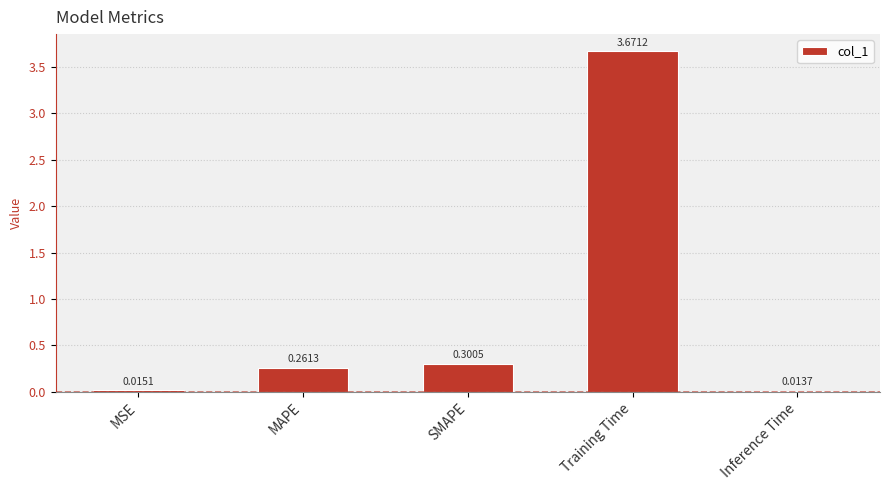

What is the change in value from SMAPE to Training Time?

+3.4